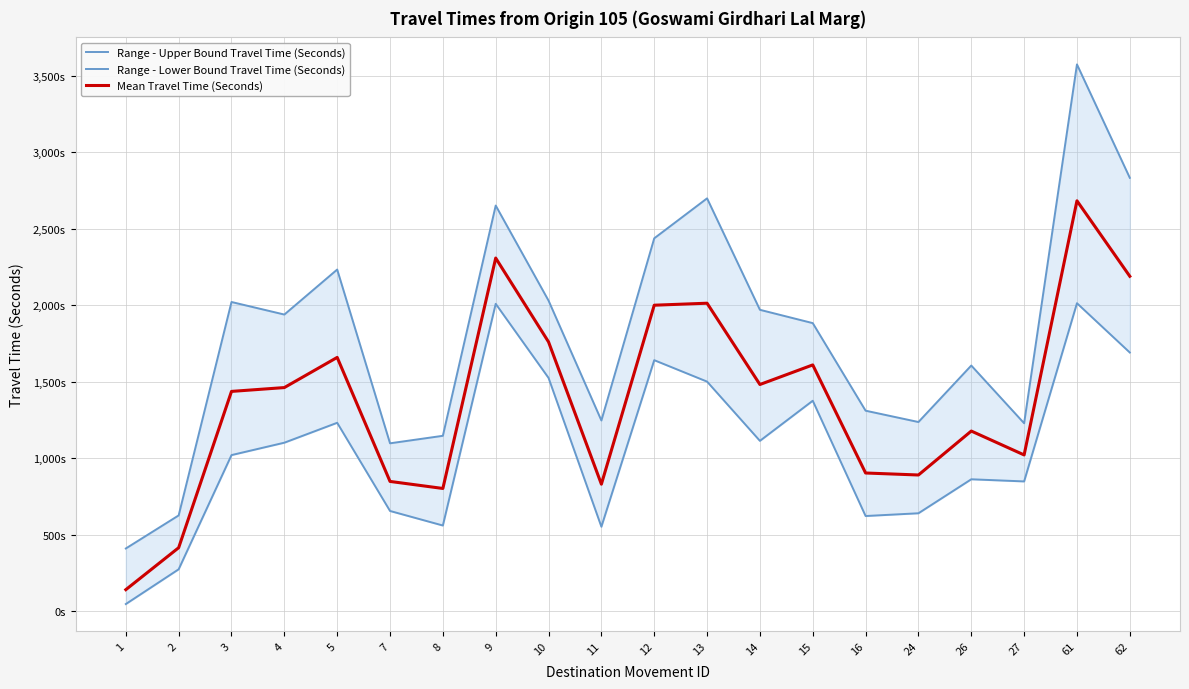

List the labels in order of Range - Lower Bound Travel Time (Seconds) value, smallest first.

1, 2, 11, 8, 16, 24, 7, 27, 26, 3, 4, 14, 5, 15, 13, 10, 12, 62, 9, 61